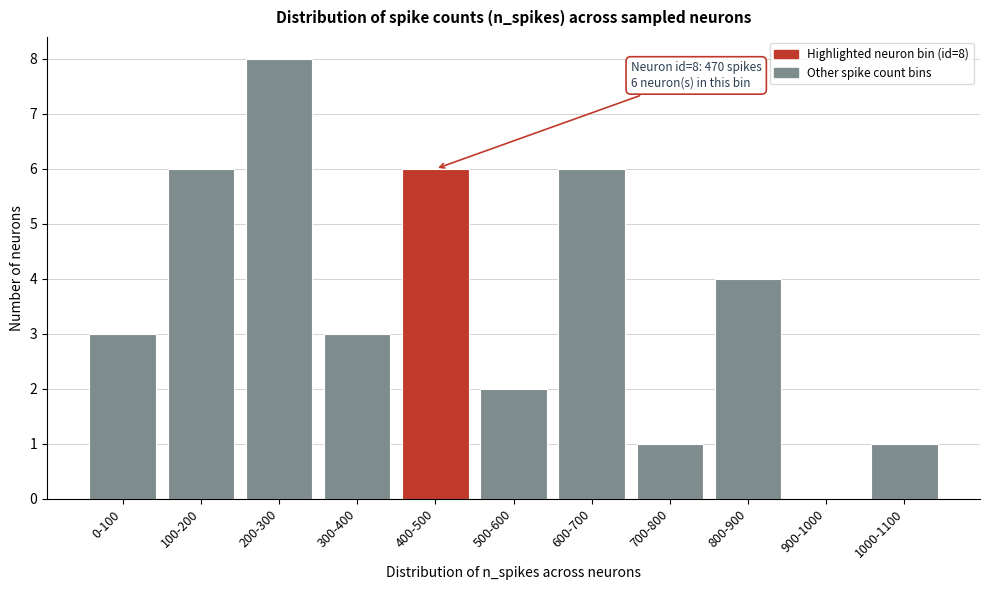

Reading left to right, list all the values displayed in this chart.

0-100=3	100-200=6	200-300=8	300-400=3	400-500=6	500-600=2	600-700=6	700-800=1	800-900=4	900-1000=0	1000-1100=1